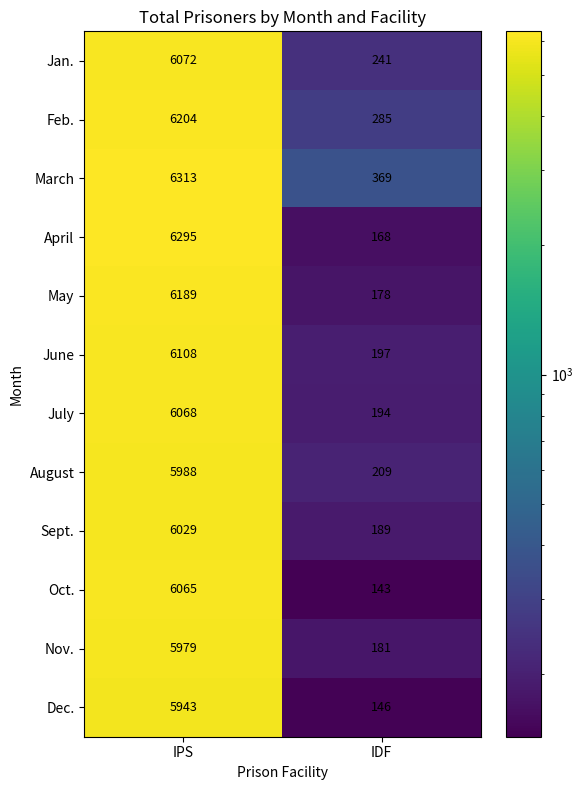

At how many categories does at least one series exceed 2264?

1